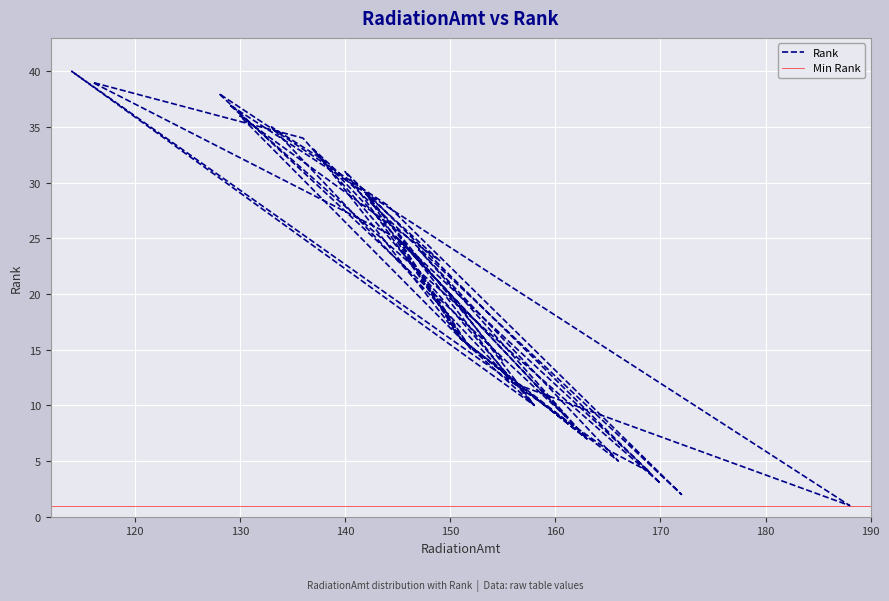

Does the chart display data point markers on the line(s)?

No